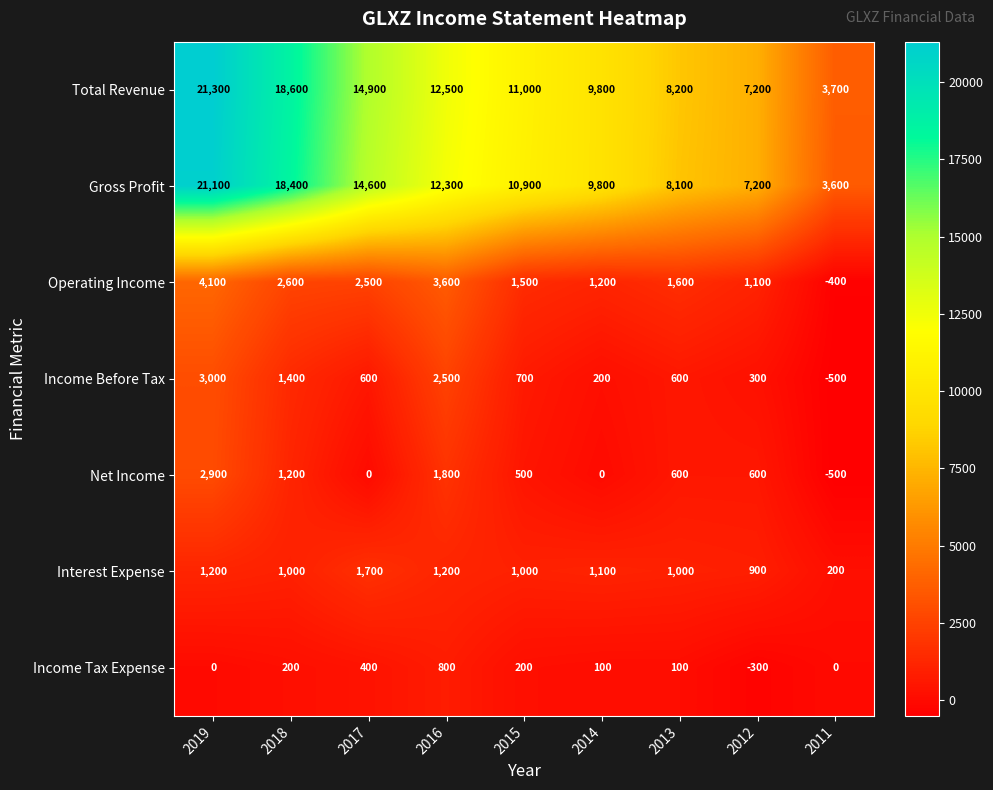

Count the number of data series in this chart.

7